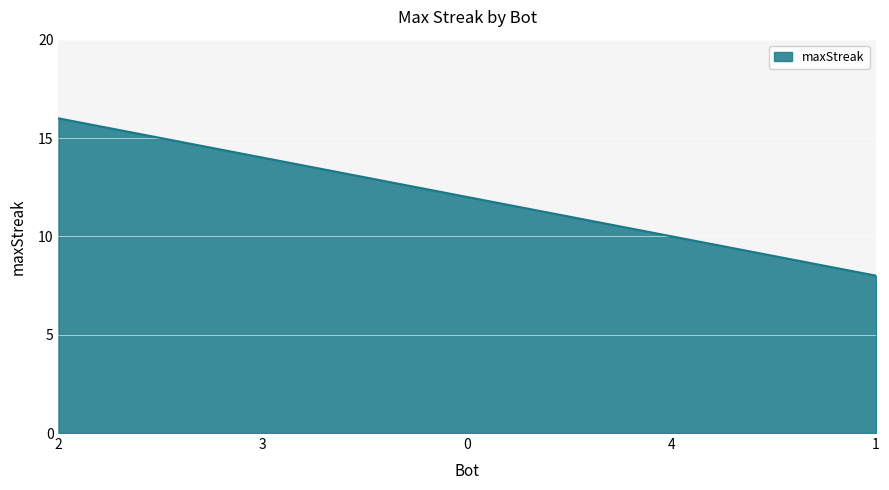

True or false: the data shows 6 at 0.

False